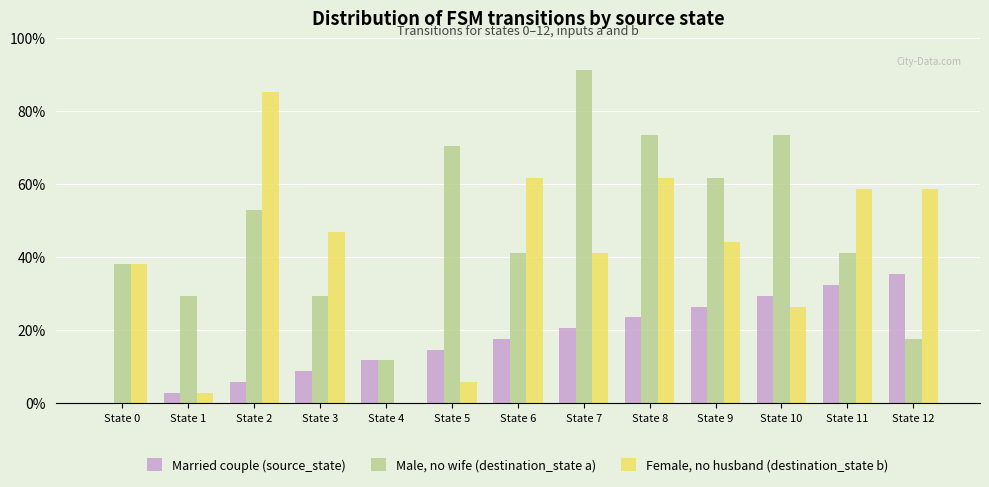

Read the Male, no wife (destination_state a) value at State 1.

29.4